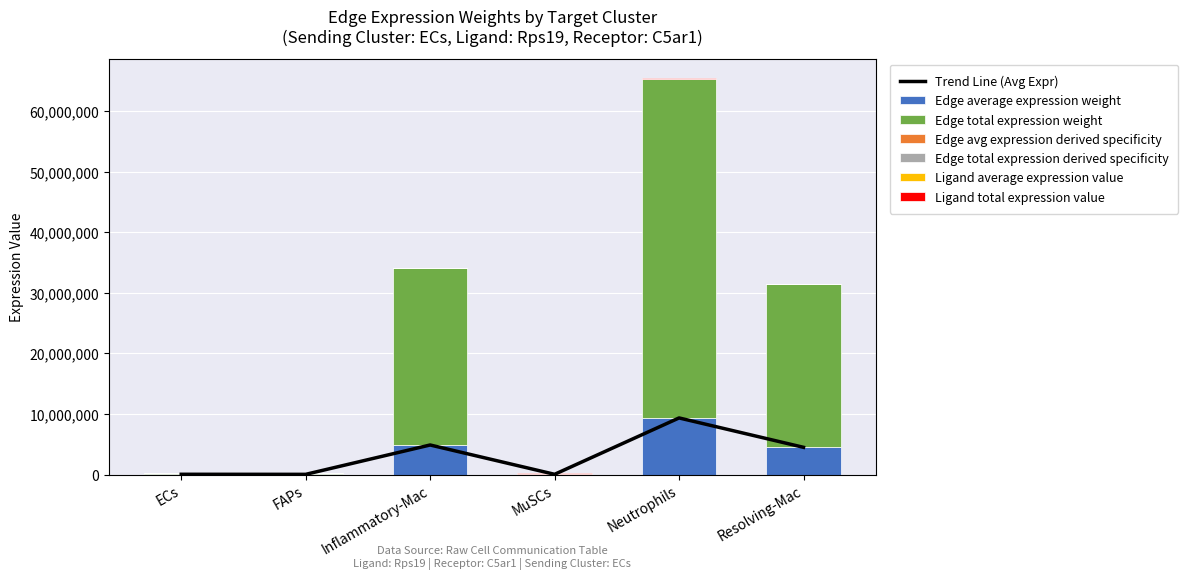

Rank the series at ECs from lowest to highest value.

Edge total expression derived specificity, Edge avg expression derived specificity, Edge average expression weight, Edge total expression weight